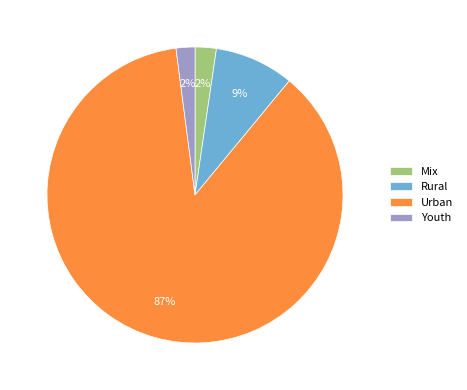

How many segments does this pie chart have?

4